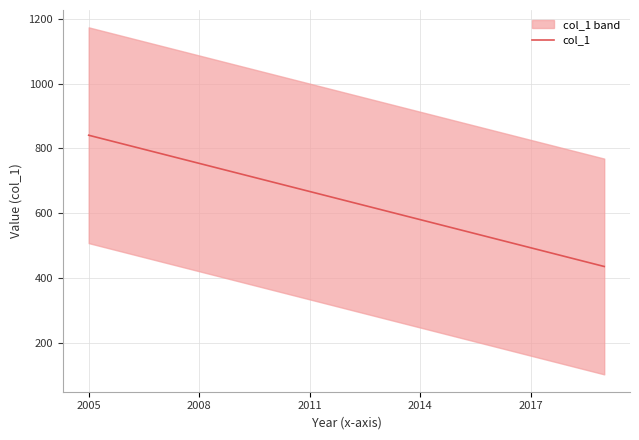

At which label does col_1 reach its peak?

2005